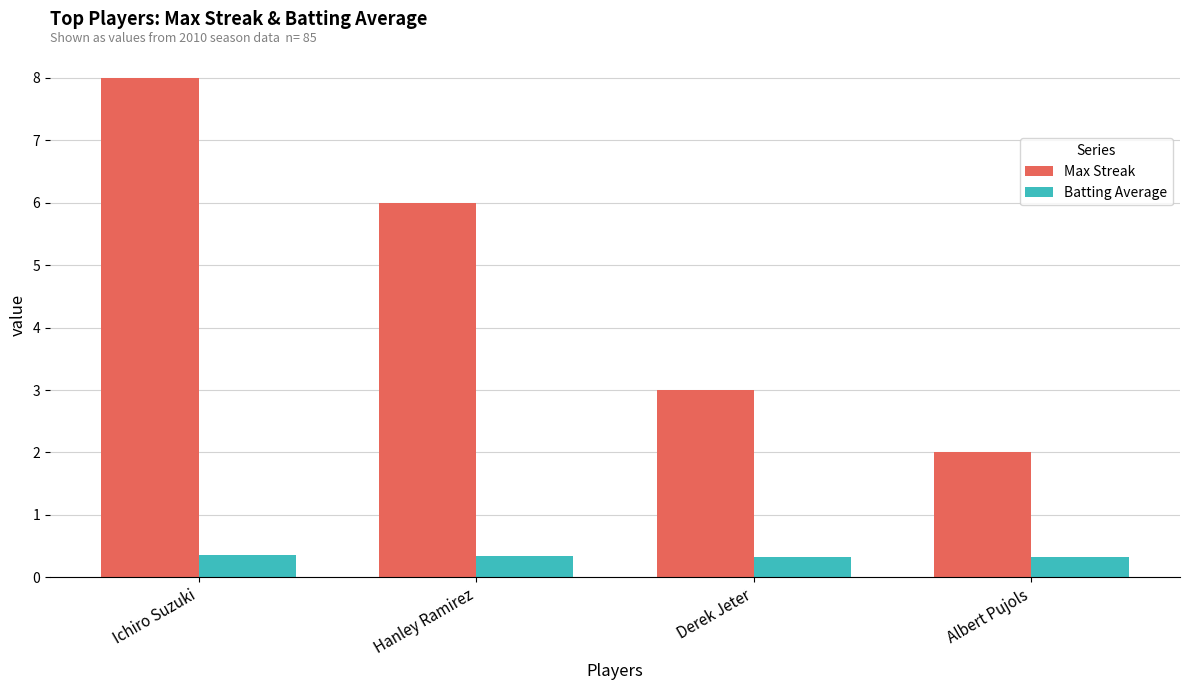

Rank the categories by Max Streak value from highest to lowest.

Ichiro Suzuki, Hanley Ramirez, Derek Jeter, Albert Pujols